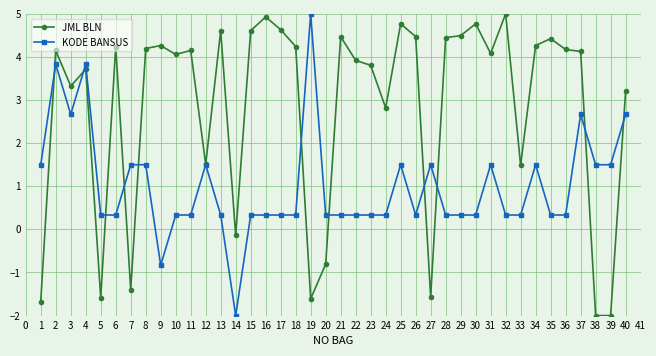

What is the value of the KODE BANSUS point at the 20th from the left?

0.3